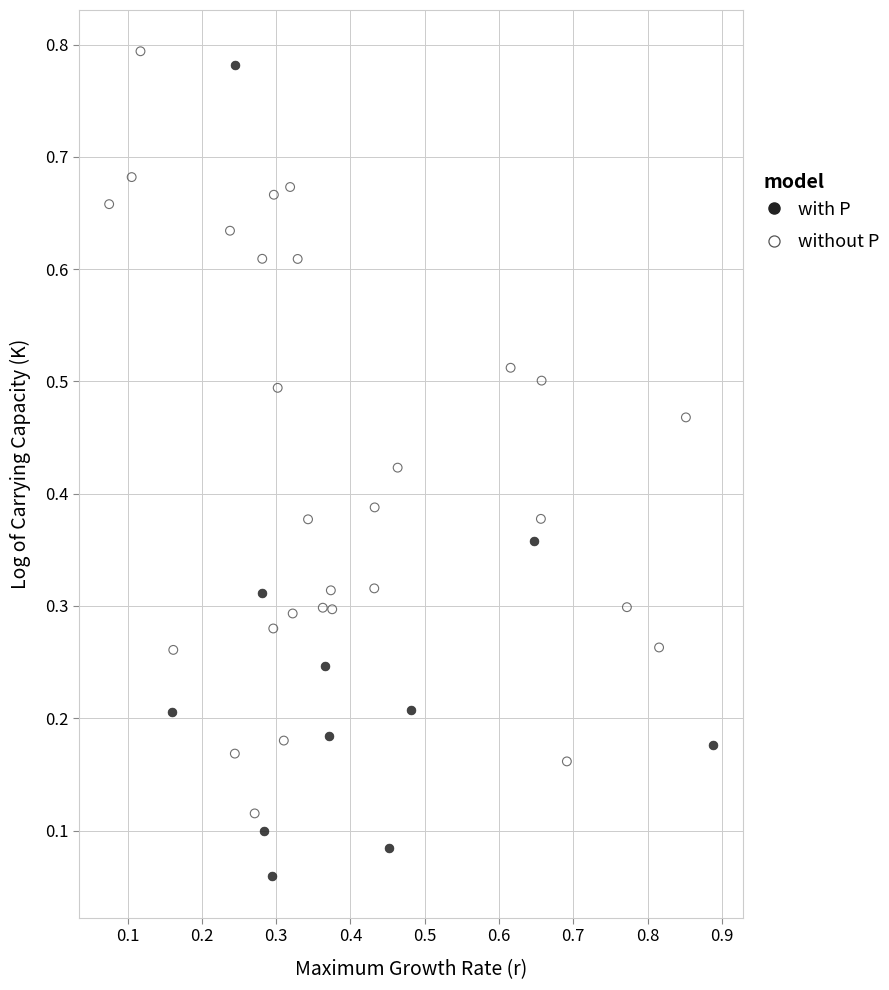

Which series reaches the maximum Y coordinate?

without P